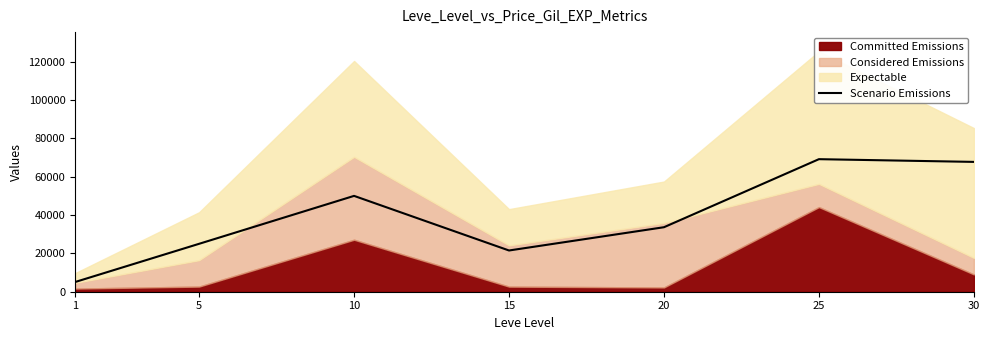

Does the chart display data point markers on the line(s)?

No